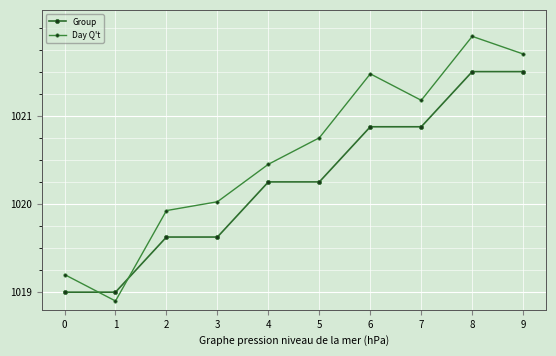

Is this an area chart (filled region under the line)?

No